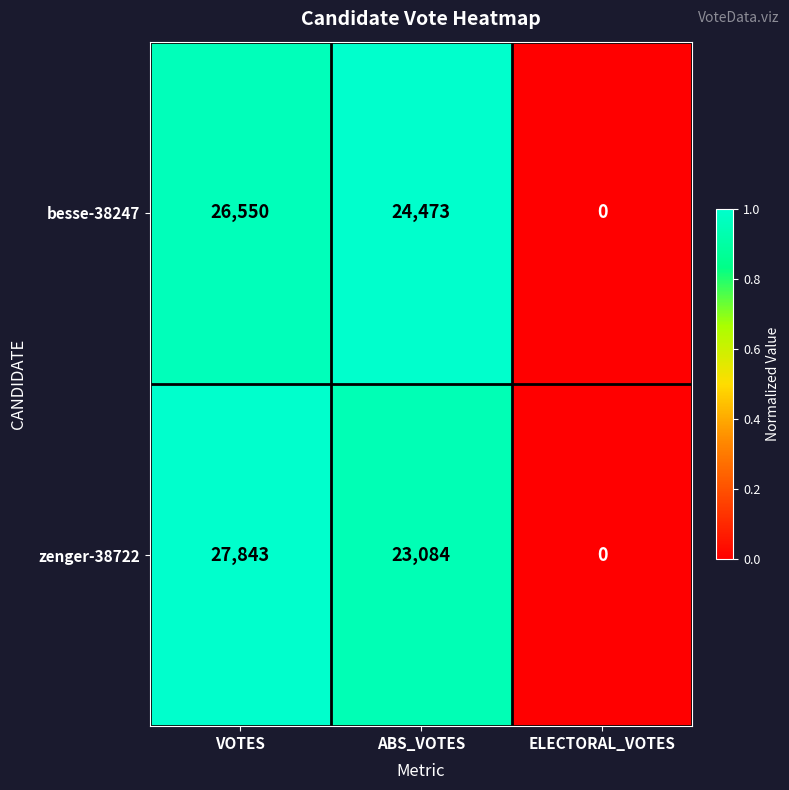

Reading left to right, transcribe all the data shown in this chart.

besse-38247: VOTES=26550	ABS_VOTES=24473	ELECTORAL_VOTES=0
zenger-38722: VOTES=27843	ABS_VOTES=23084	ELECTORAL_VOTES=0